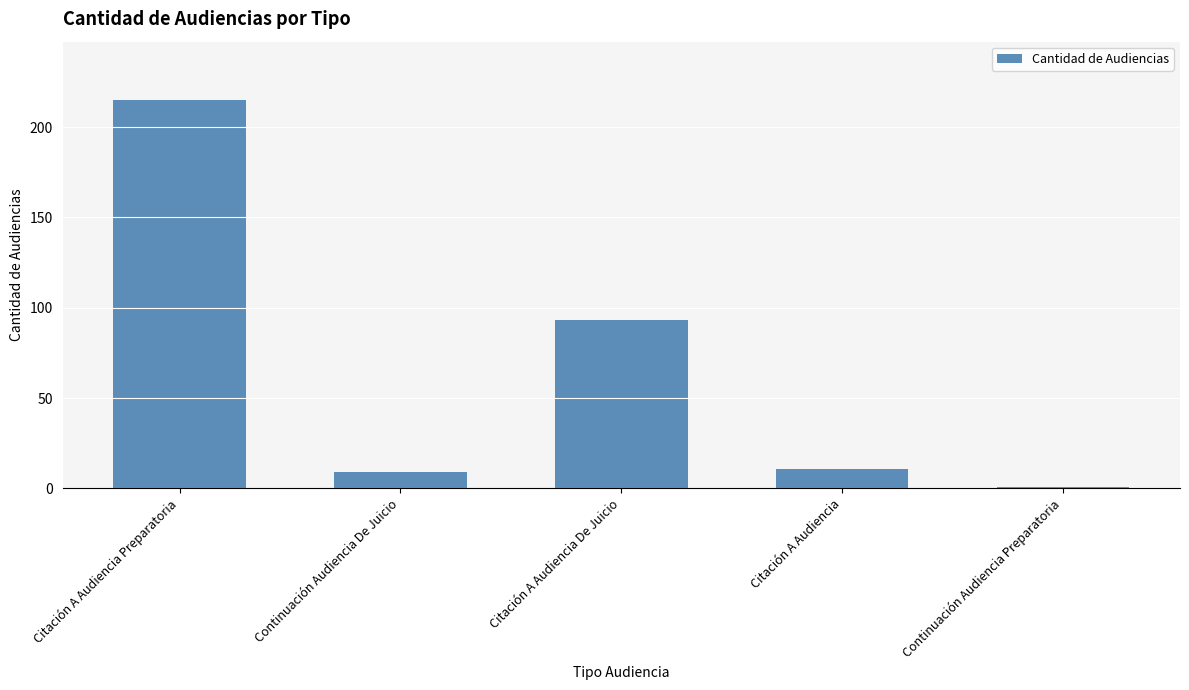

The chart shows a value of 313 at Citación A Audiencia Preparatoria. True or false?

False